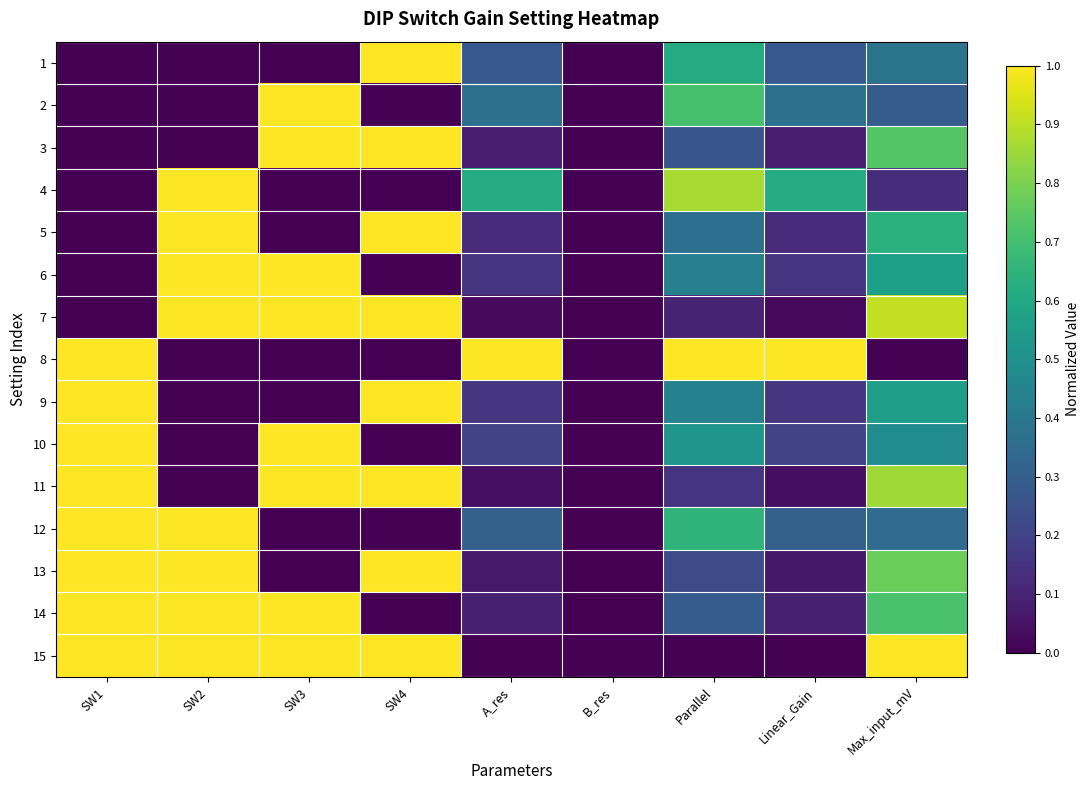

At how many categories does at least one series exceed 0?

8